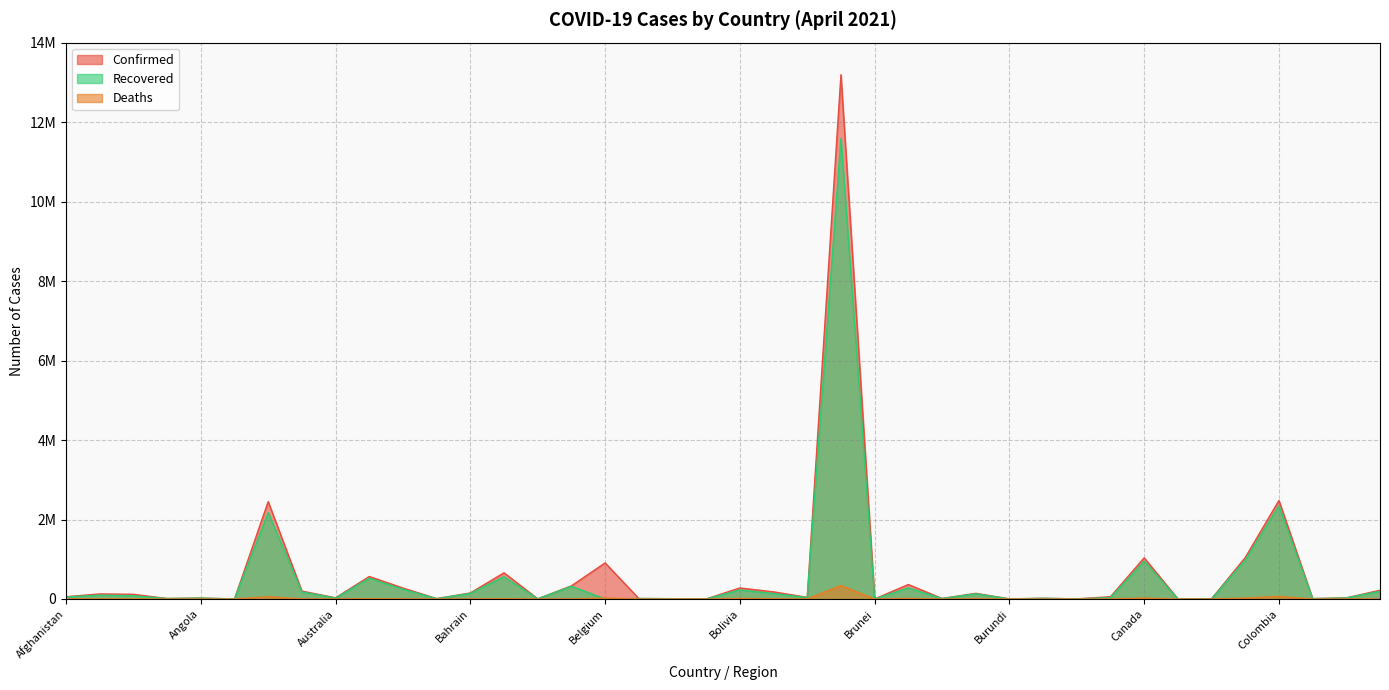

Does the chart display data point markers on the line(s)?

No